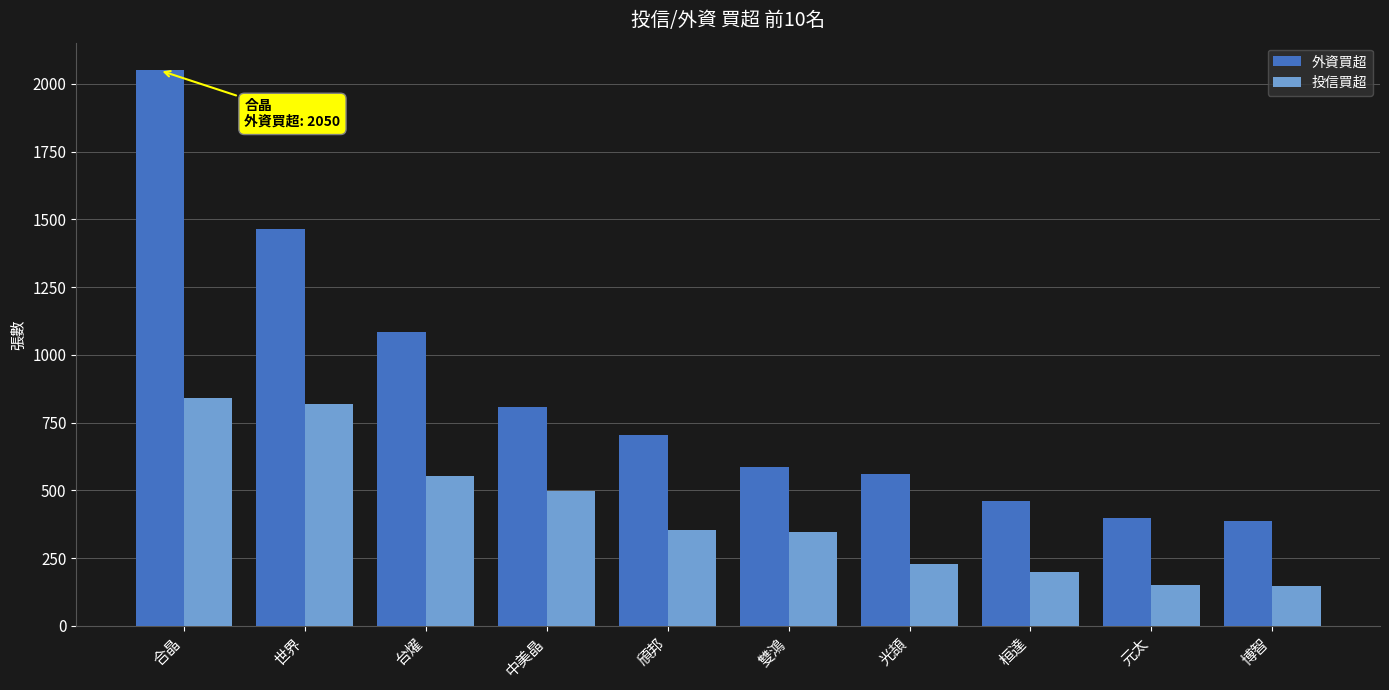

Rank the series by their average value, from highest to lowest.

外資買超, 投信買超